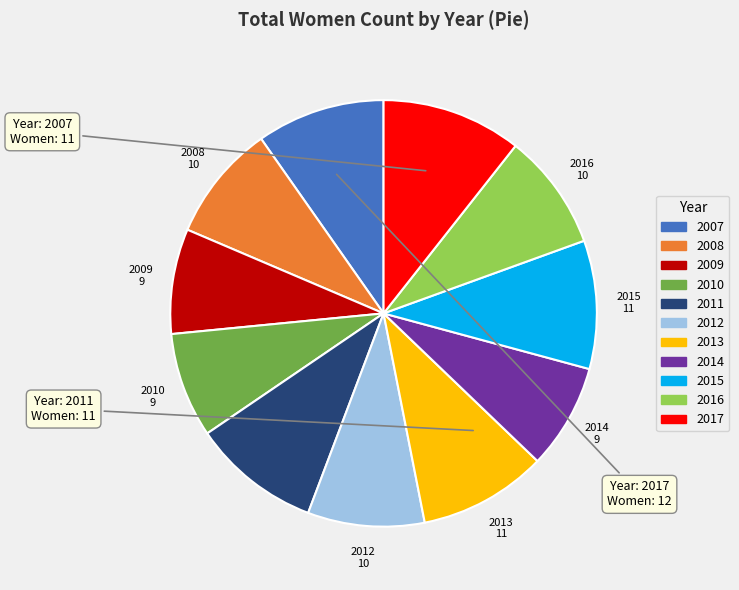

Approximately how many times larger is the value at 2014 compared to 2015?

0.8